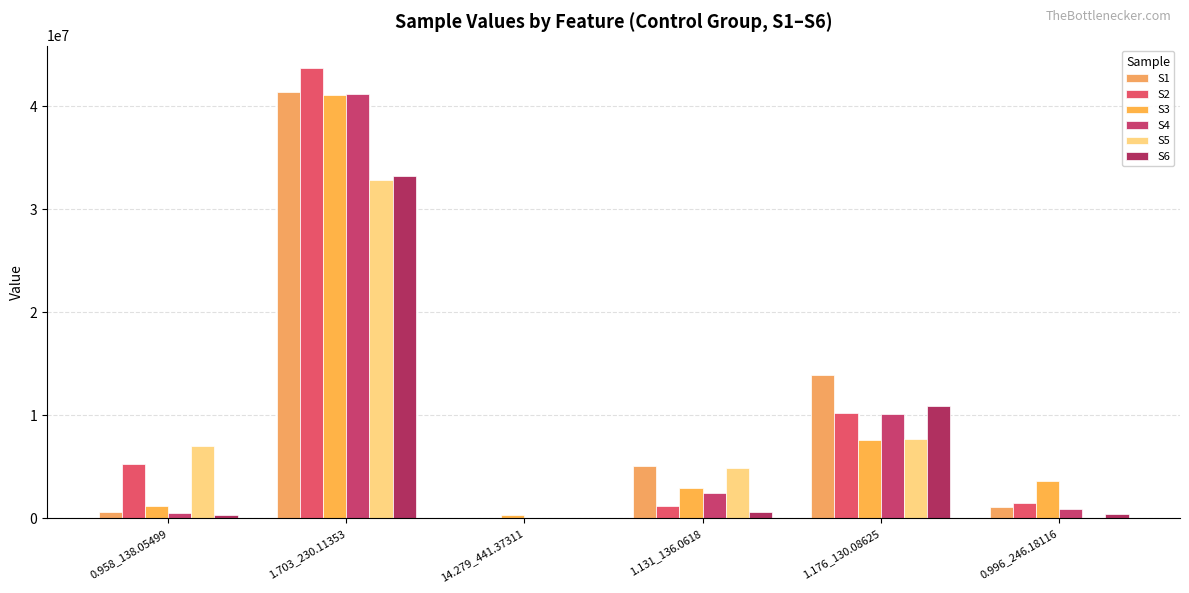

Reading left to right, list all the values displayed in this chart.

S1: 630877.7	41440455.0	5068.1	5082379.5	13939245.0	1123595.5
S2: 5246344.6	43717775.0	4618.7	1230159.4	10192062.0	1432206.5
S3: 1177867.6	41099742.0	336757.4	2902684.8	7555322.0	3657790.1
S4: 540132.2	41203648.0	896.0	2430124.3	10130758.0	883486.4
S5: 6981896.4	32855897.0	3172.5	4840425.4	7727176.0	0.0
S6: 322838.4	33266396.0	735.6	582783.8	10906752.0	425408.6